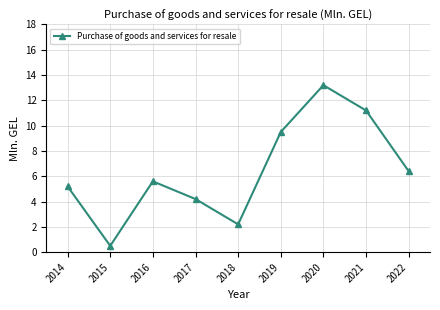

Reading left to right, what are all the values shown in this chart?

2014=5.2	2015=0.5	2016=5.6	2017=4.2	2018=2.2	2019=9.5	2020=13.2	2021=11.2	2022=6.4